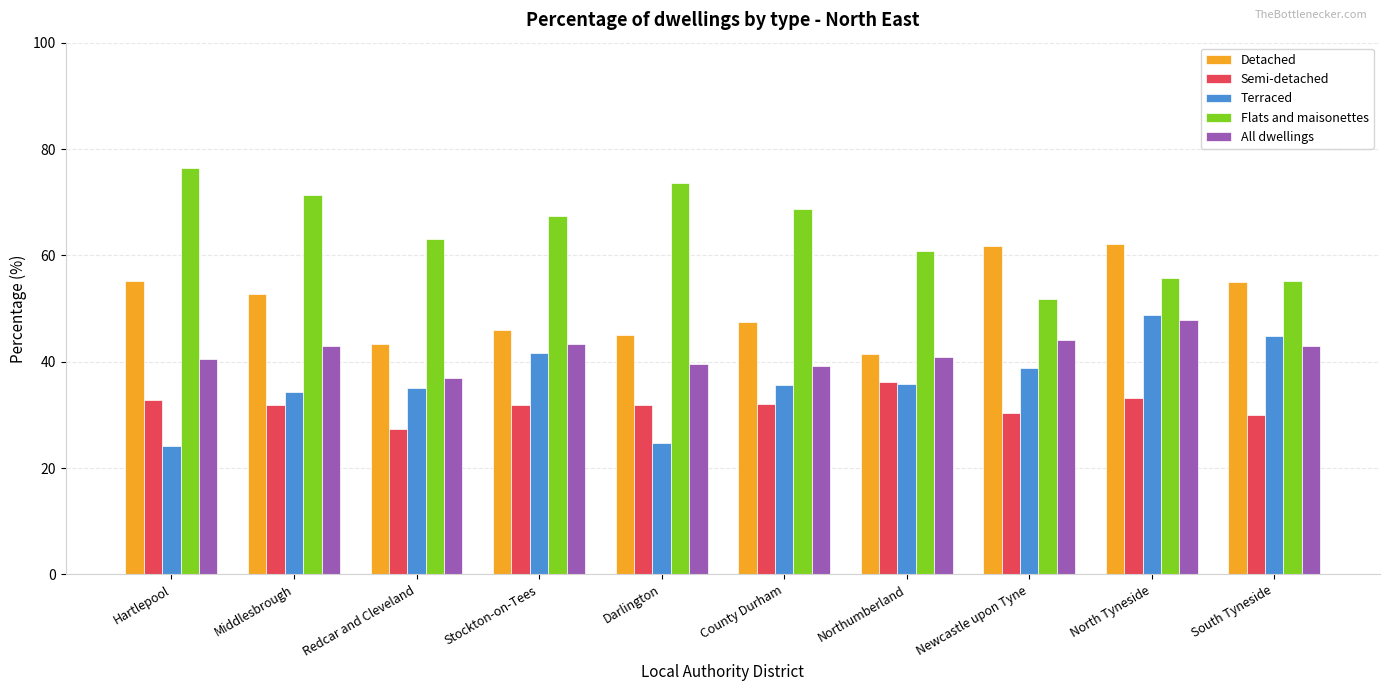

The Terraced series shows 51.0 at County Durham. True or false?

False